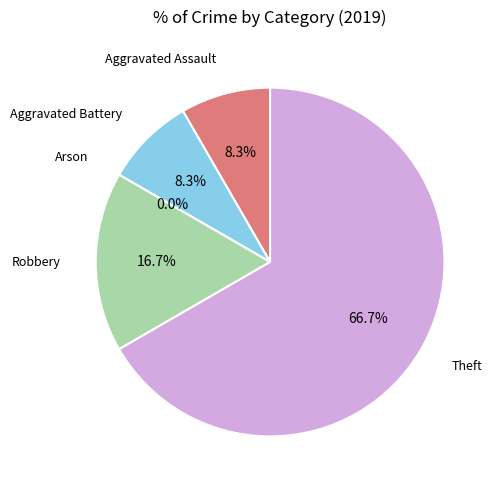

To the nearest percent, what is the average slice percentage?

20%